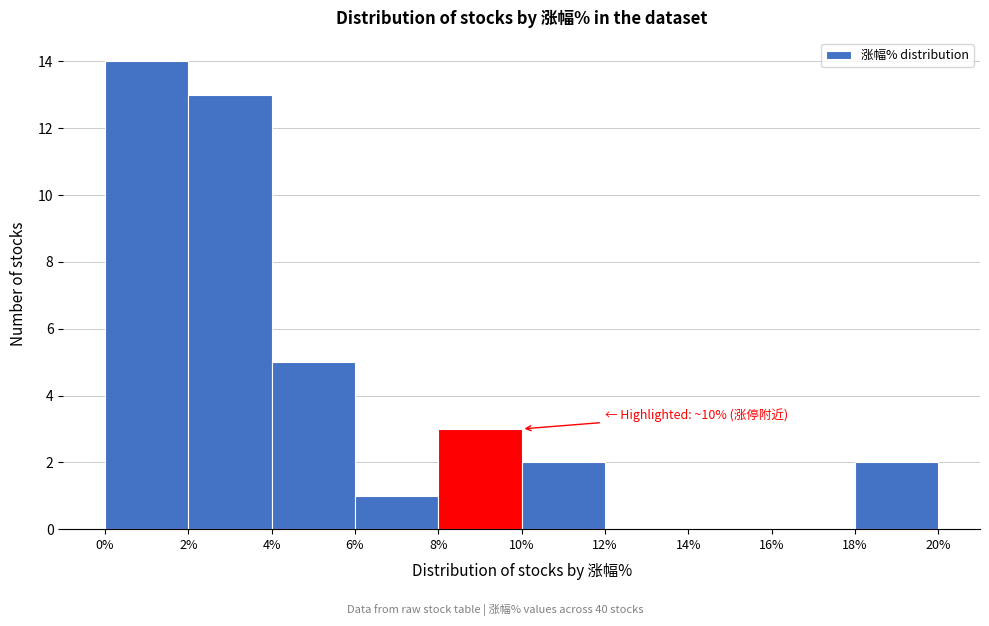

Which range on the x-axis has the tallest bar?

0% to 2%